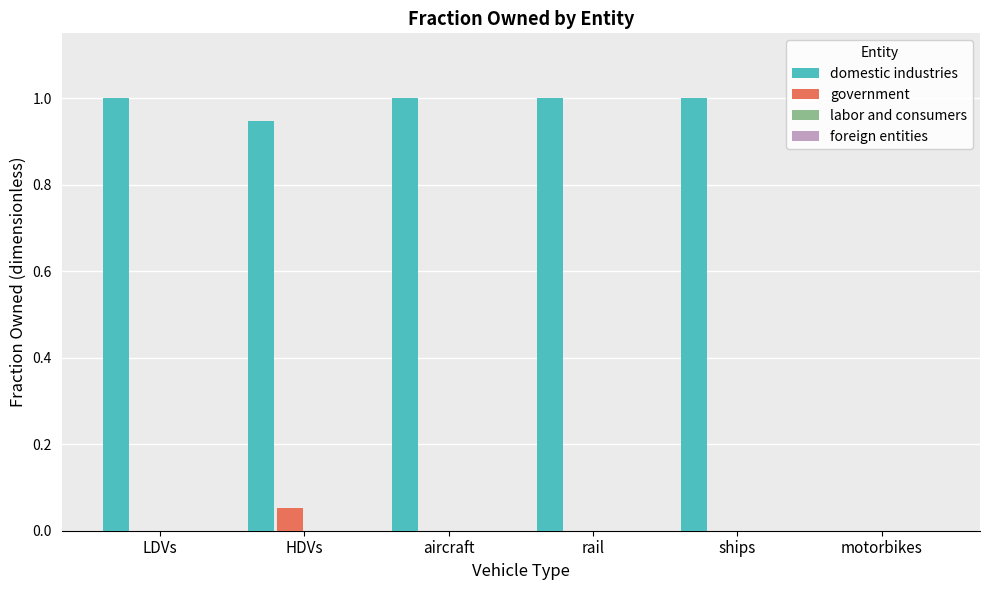

Which series has the largest total across all categories?

domestic industries